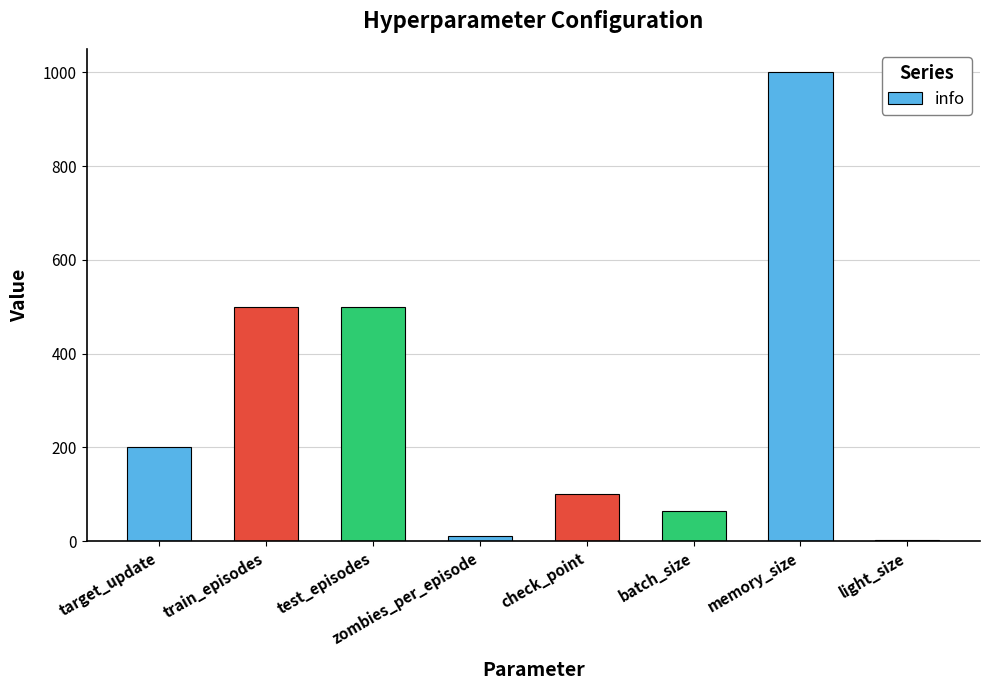

Reading right to left, list all the values displayed in this chart.

light_size=2	memory_size=1000	batch_size=64	check_point=100	zombies_per_episode=10	test_episodes=500	train_episodes=500	target_update=200